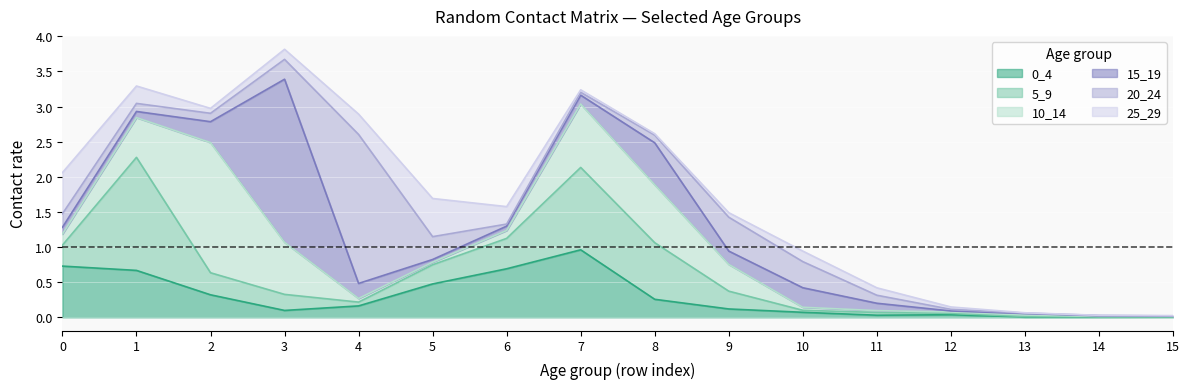

How many categories are shown in the chart?

16